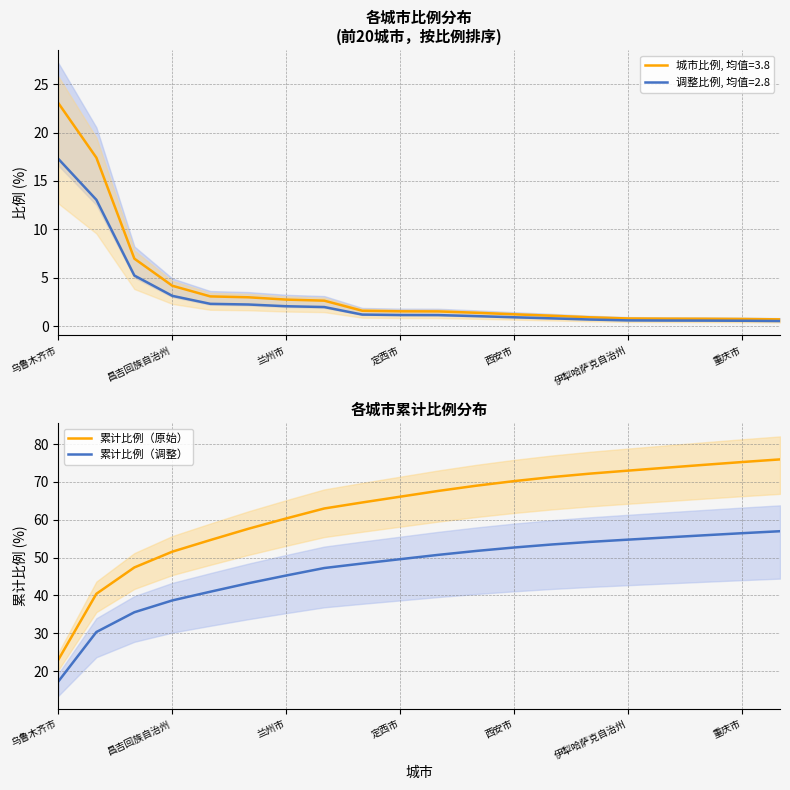

Reading left to right, what are all the values shown in this chart?

累计比例（原始）: 23.0	40.4	47.4	51.6	54.6	57.6	60.4	63.0	64.6	66.1	67.6	69.0	70.2	71.3	72.2	73.0	73.8	74.5	75.3	76.0
累计比例（调整）: 17.3	30.3	35.5	38.7	41.0	43.2	45.3	47.2	48.4	49.6	50.7	51.8	52.7	53.5	54.2	54.7	55.3	55.9	56.5	57.0